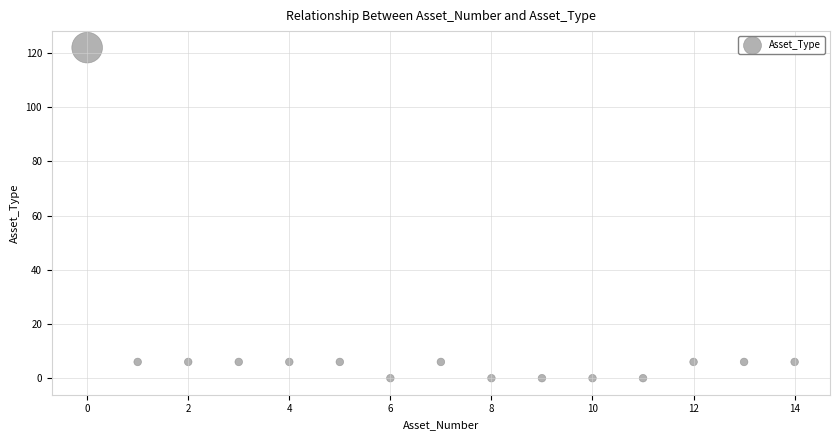

What is the range of Y values (max minus min)?

122